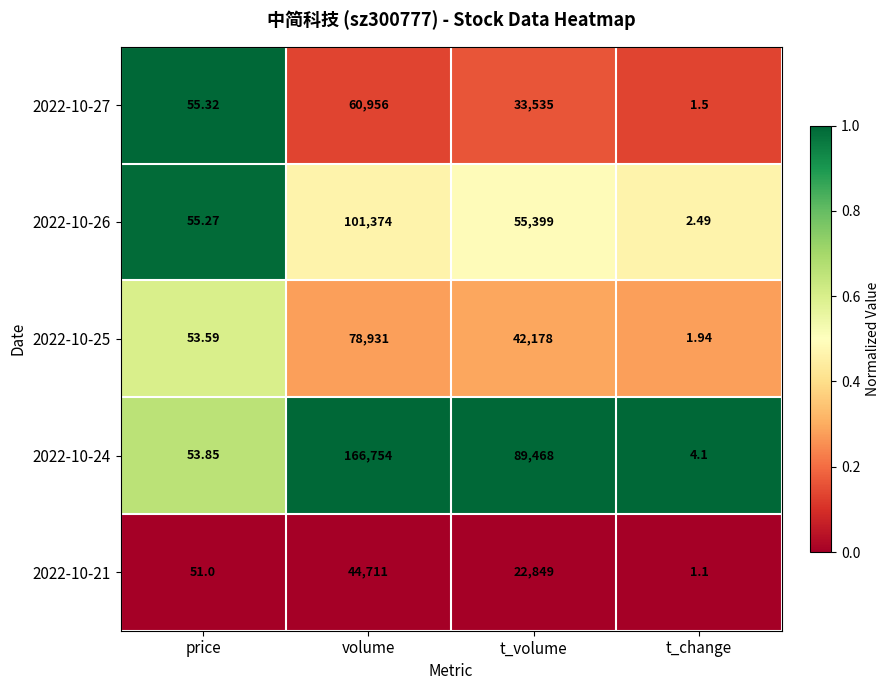

At which category is the sum across all series the highest?

volume